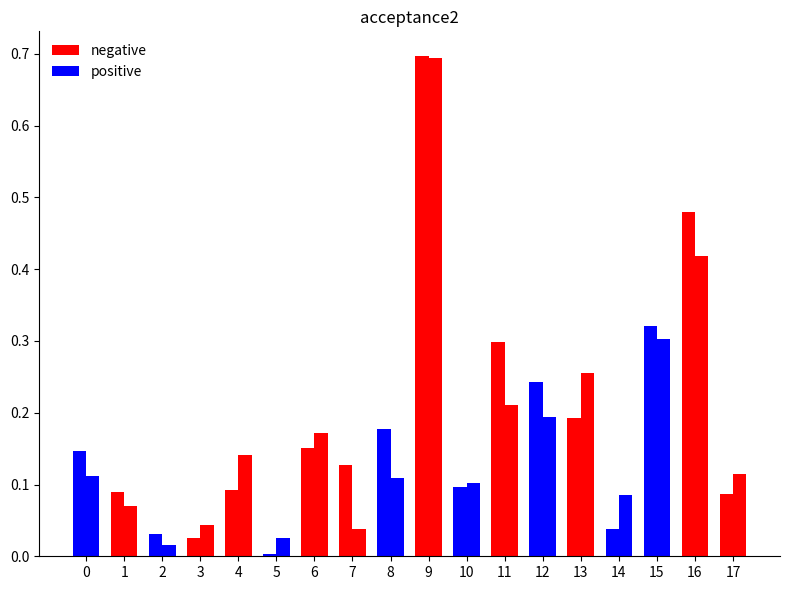

Between 0 and 16, which is larger?

16